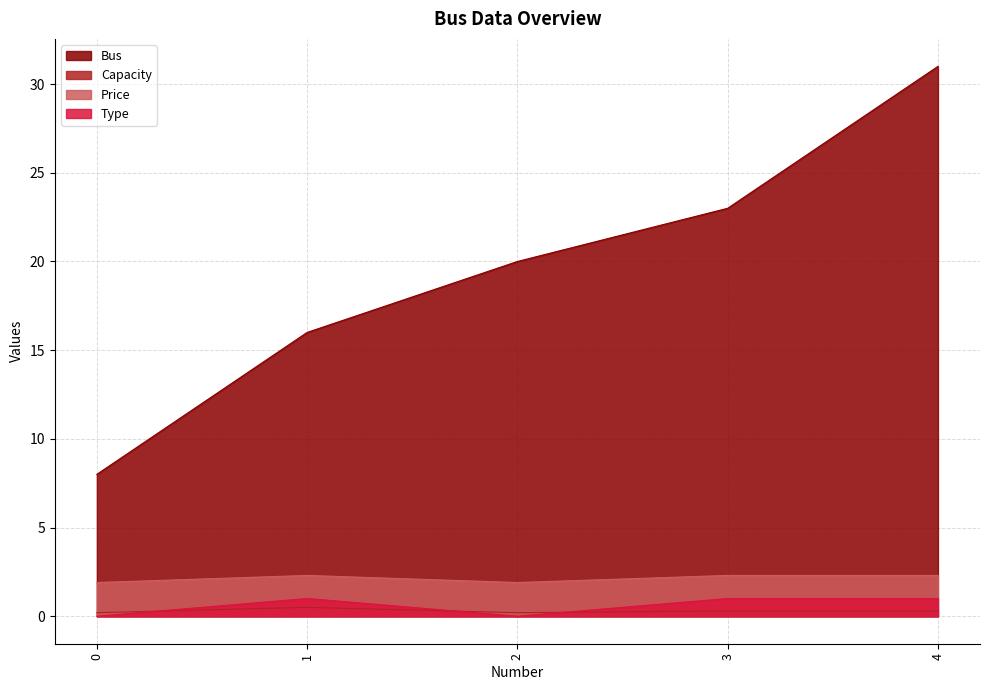

True or false: Capacity and Type intersect in this chart.

True